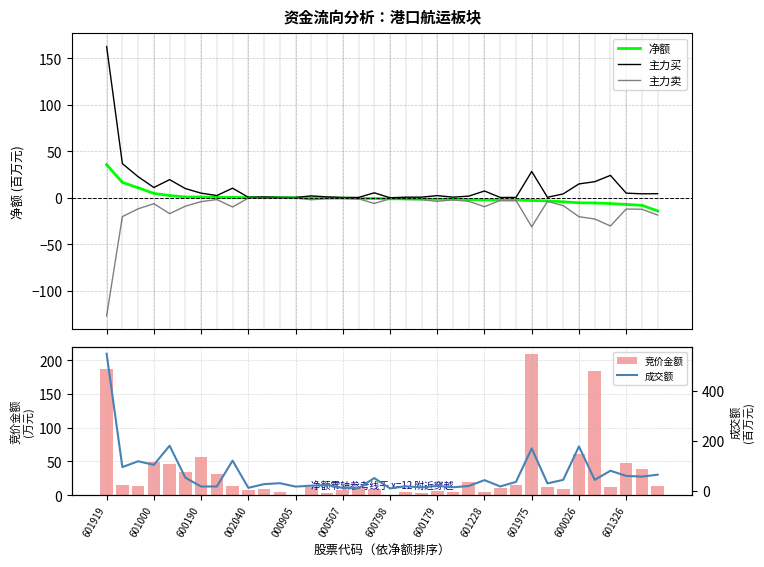

What is the average value of the 竞价金额 series?

32.4